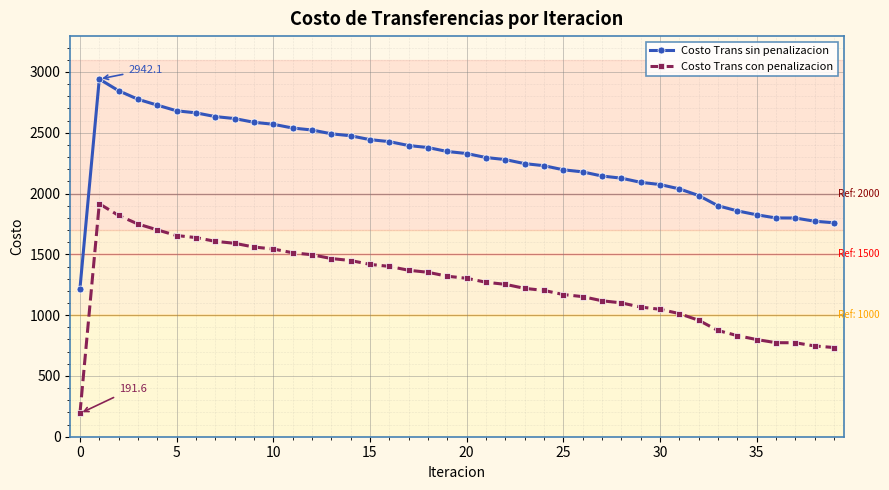

What is the average value of the Costo Trans con penalizacion series?

1254.2